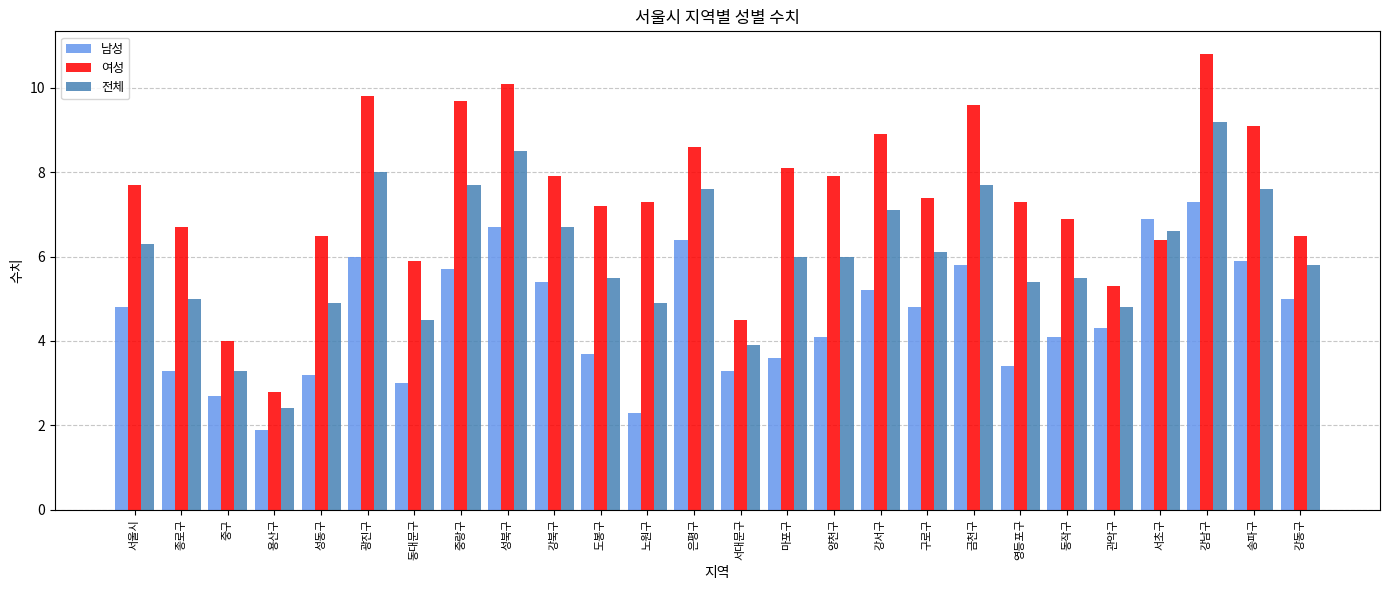

How many groups of bars are there?

26